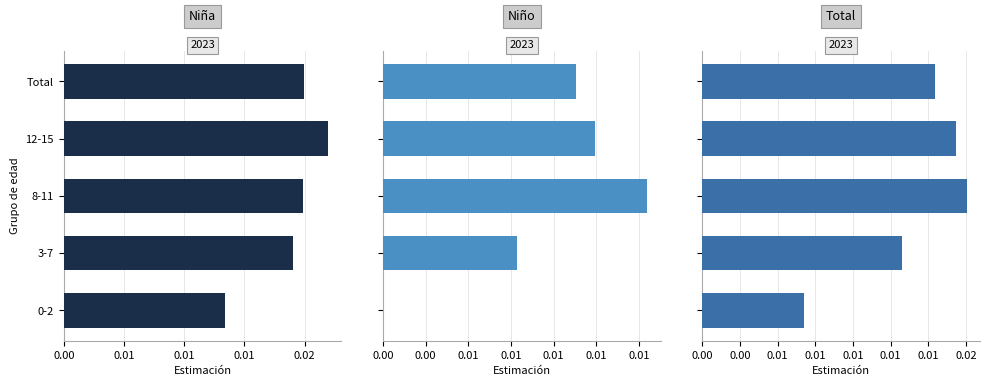

List the series in order of their overall mean, highest first.

Niña, Total, Niño